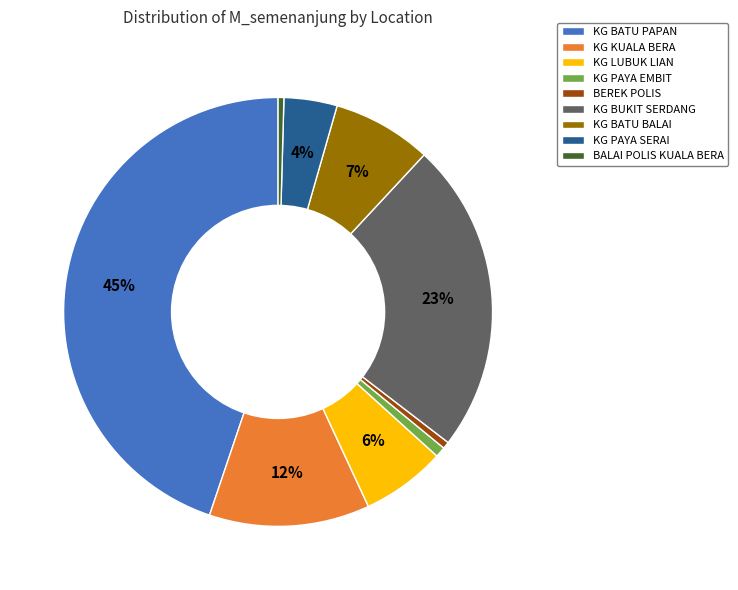

What percentage is the KG PAYA EMBIT slice, to the nearest percent?

1%